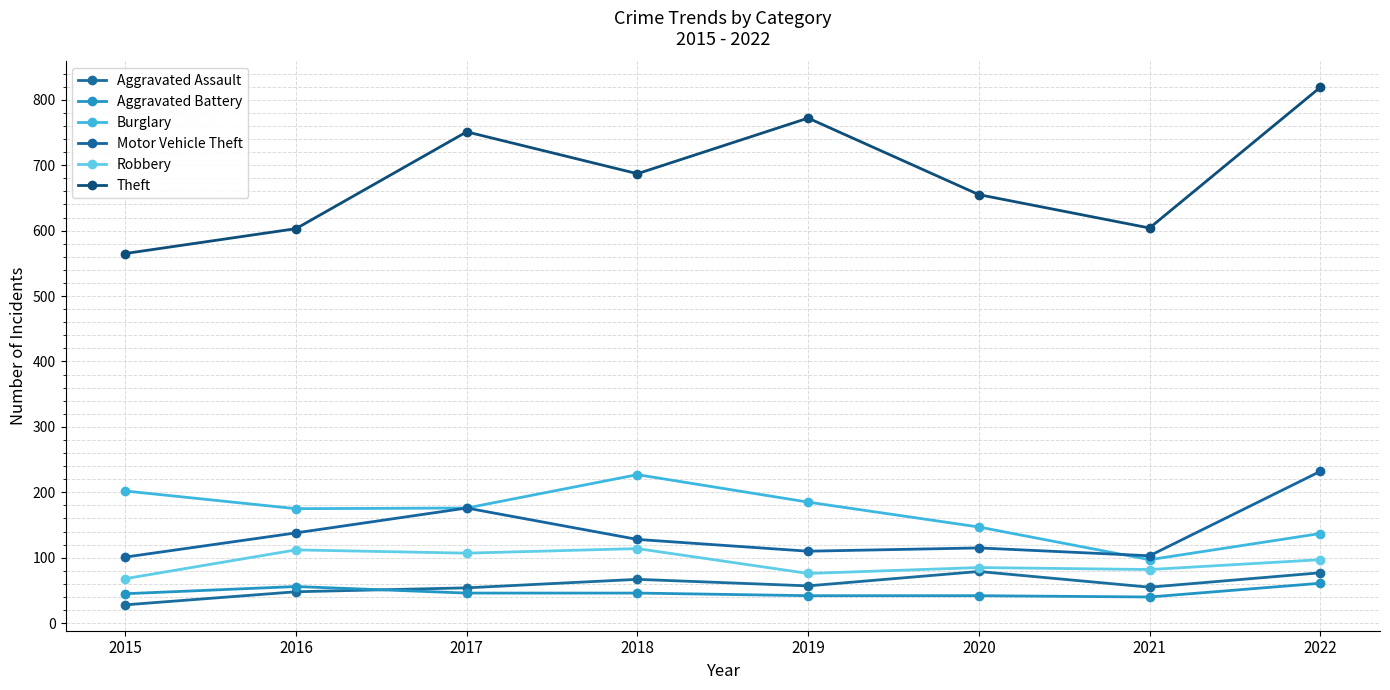

Reading right to left, what are all the values shown in this chart?

Aggravated Assault: 2022=77	2021=55	2020=79	2019=57	2018=67	2017=54	2016=48	2015=28
Aggravated Battery: 2022=61	2021=40	2020=42	2019=42	2018=46	2017=46	2016=56	2015=45
Burglary: 2022=137	2021=97	2020=147	2019=185	2018=227	2017=176	2016=175	2015=202
Motor Vehicle Theft: 2022=232	2021=103	2020=115	2019=110	2018=128	2017=176	2016=138	2015=101
Robbery: 2022=97	2021=82	2020=85	2019=76	2018=114	2017=107	2016=112	2015=68
Theft: 2022=819	2021=604	2020=655	2019=772	2018=687	2017=751	2016=603	2015=565